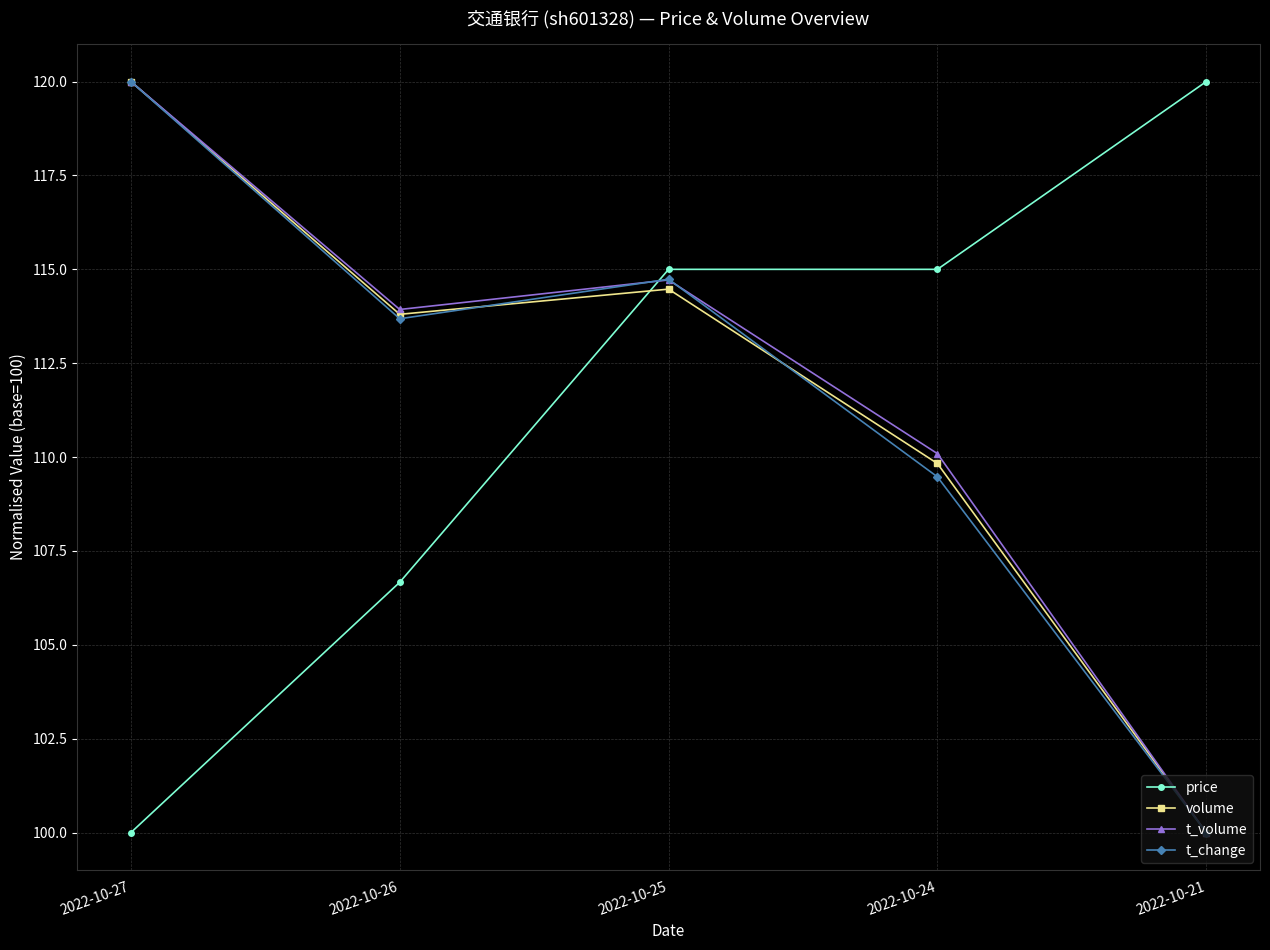

At how many categories does at least one series exceed 112?

5